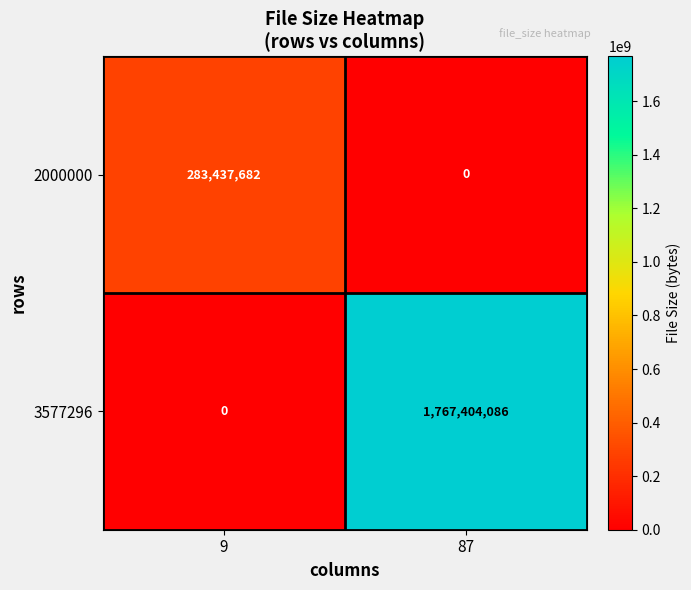

Rank the series by their maximum value, from lowest to highest.

2000000, 3577296